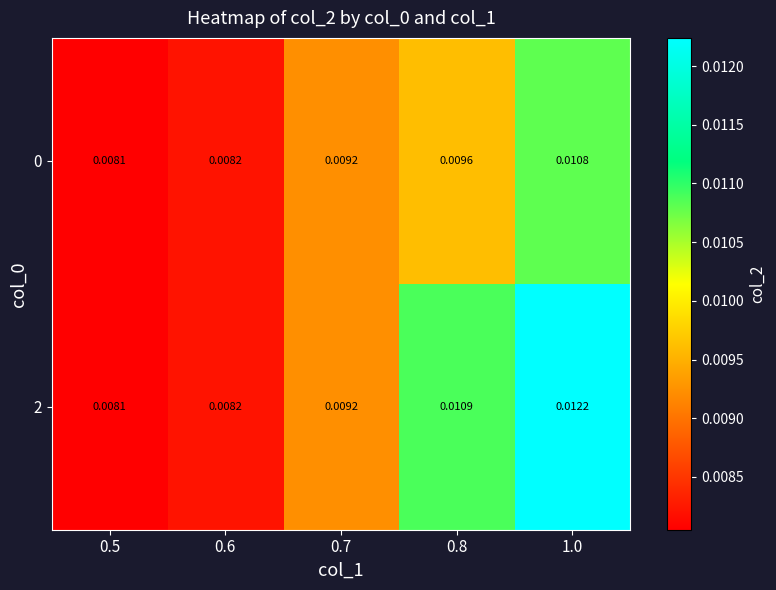

Is the value of 0 at 0.5 greater than the value of 2 at 1.0?

No